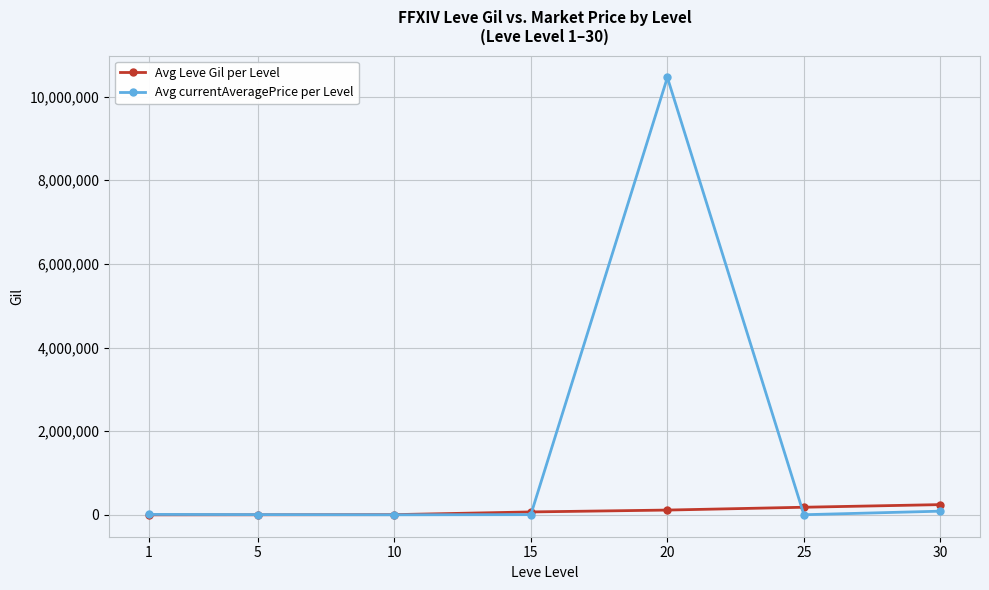

Rank the series by their maximum value, from highest to lowest.

Avg currentAveragePrice per Level, Avg Leve Gil per Level